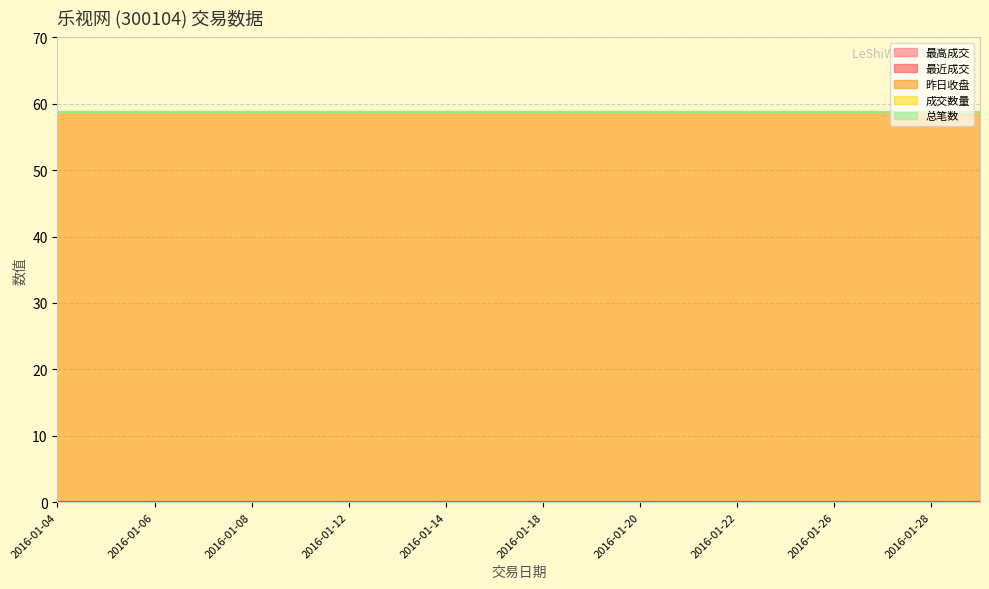

Reading left to right, what are all the values shown in this chart?

最高成交: 0.0	0.0	0.0	0.0	0.0	0.0	0.0	0.0	0.0	0.0	0.0	0.0	0.0	0.0	0.0	0.0	0.0	0.0	0.0	0.0
最近成交: 0.0	0.0	0.0	0.0	0.0	0.0	0.0	0.0	0.0	0.0	0.0	0.0	0.0	0.0	0.0	0.0	0.0	0.0	0.0	0.0
昨日收盘: 58.8	58.8	58.8	58.8	58.8	58.8	58.8	58.8	58.8	58.8	58.8	58.8	58.8	58.8	58.8	58.8	58.8	58.8	58.8	58.8
成交数量: 0.0	0.0	0.0	0.0	0.0	0.0	0.0	0.0	0.0	0.0	0.0	0.0	0.0	0.0	0.0	0.0	0.0	0.0	0.0	0.0
总笔数: 0.0	0.0	0.0	0.0	0.0	0.0	0.0	0.0	0.0	0.0	0.0	0.0	0.0	0.0	0.0	0.0	0.0	0.0	0.0	0.0